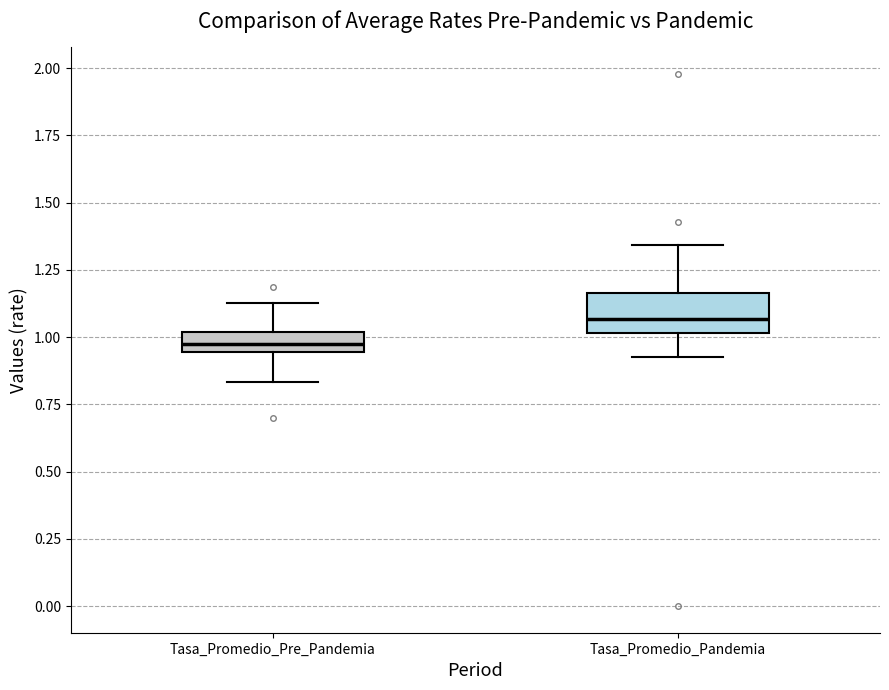

Where is the upper edge of the box for Tasa_Promedio_Pre_Pandemia on the y-axis? The values are not printed on the chart, so give them approximately, as read against the axis.

1.00